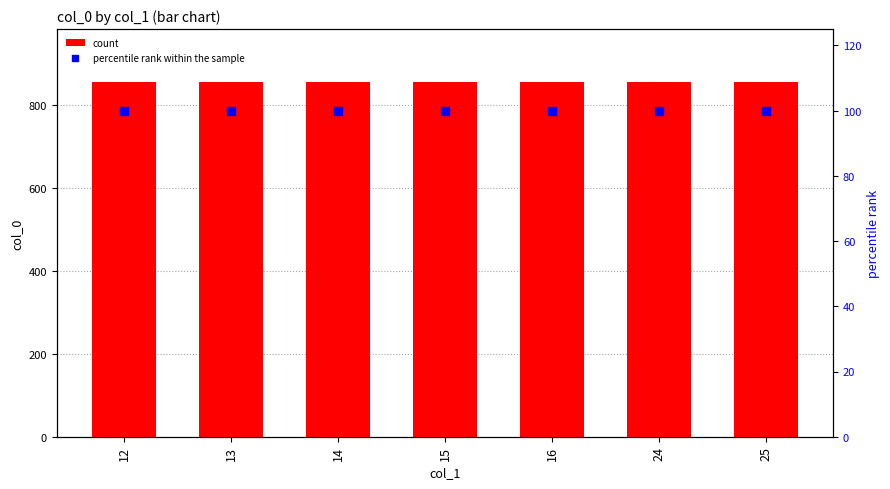

Is the value of count at 15 greater than the value of percentile rank within the sample at 15?

Yes